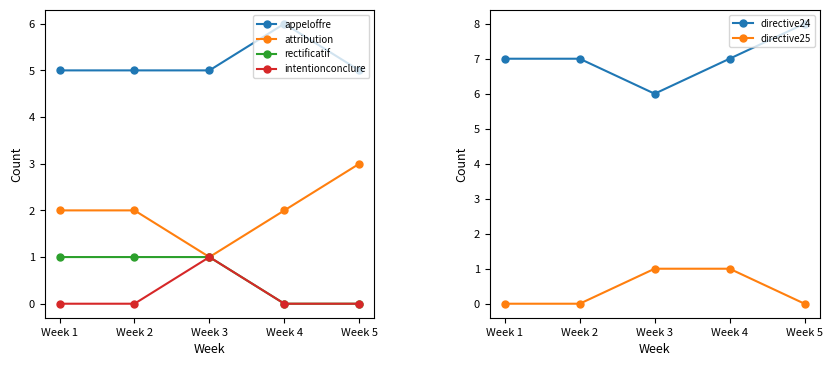

Reading left to right, transcribe all the data shown in this chart.

appeloffre: Week 1=5	Week 2=5	Week 3=5	Week 4=6	Week 5=5
attribution: Week 1=2	Week 2=2	Week 3=1	Week 4=2	Week 5=3
rectificatif: Week 1=1	Week 2=1	Week 3=1	Week 4=0	Week 5=0
intentionconclure: Week 1=0	Week 2=0	Week 3=1	Week 4=0	Week 5=0
directive24: Week 1=7	Week 2=7	Week 3=6	Week 4=7	Week 5=8
directive25: Week 1=0	Week 2=0	Week 3=1	Week 4=1	Week 5=0